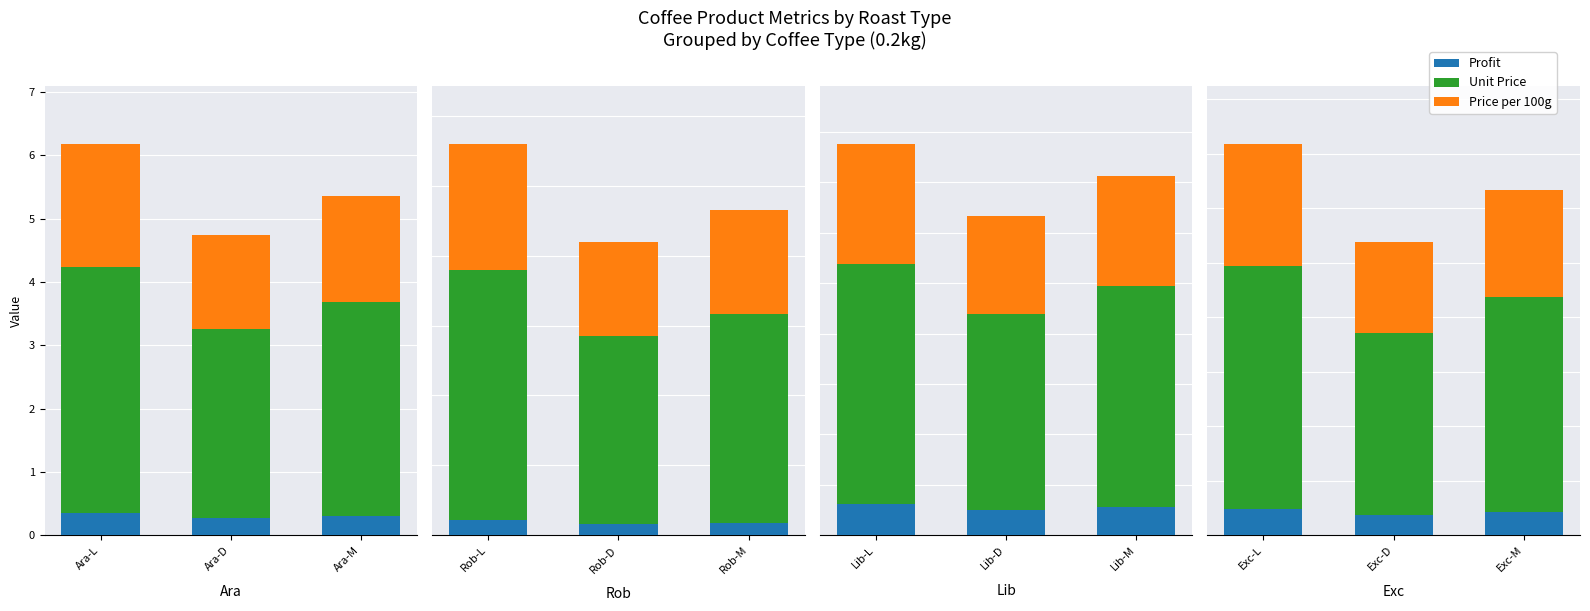

Are the bars horizontal?

No